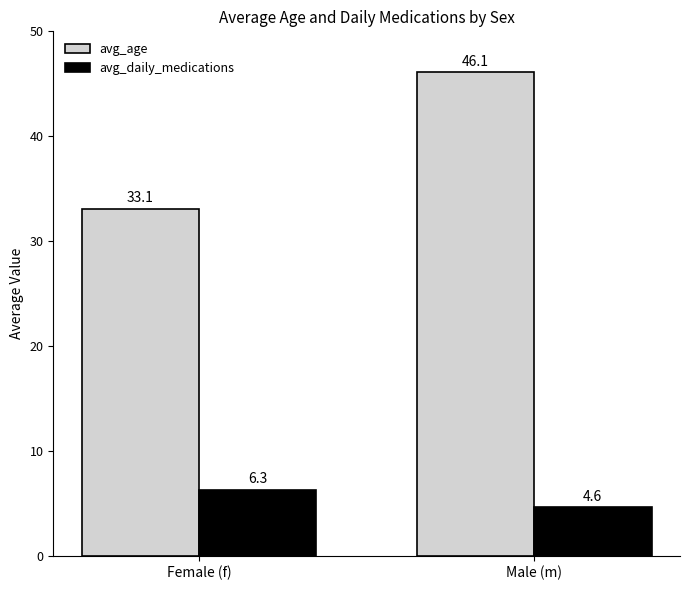

True or false: avg_age has a value of 61.5 at Male (m).

False